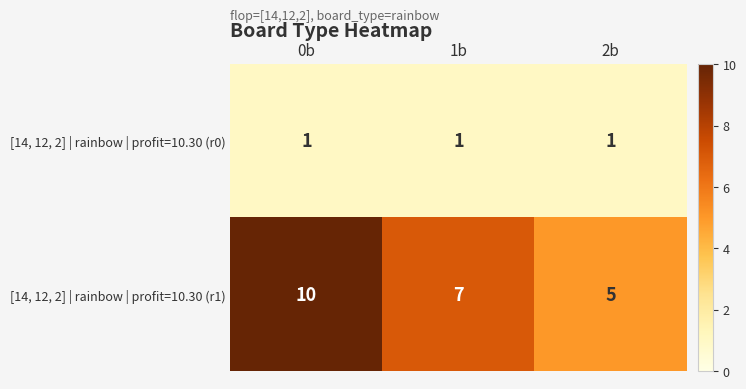

What is the sum of all [14, 12, 2] | rainbow | profit=10.30 (r1) values?

22